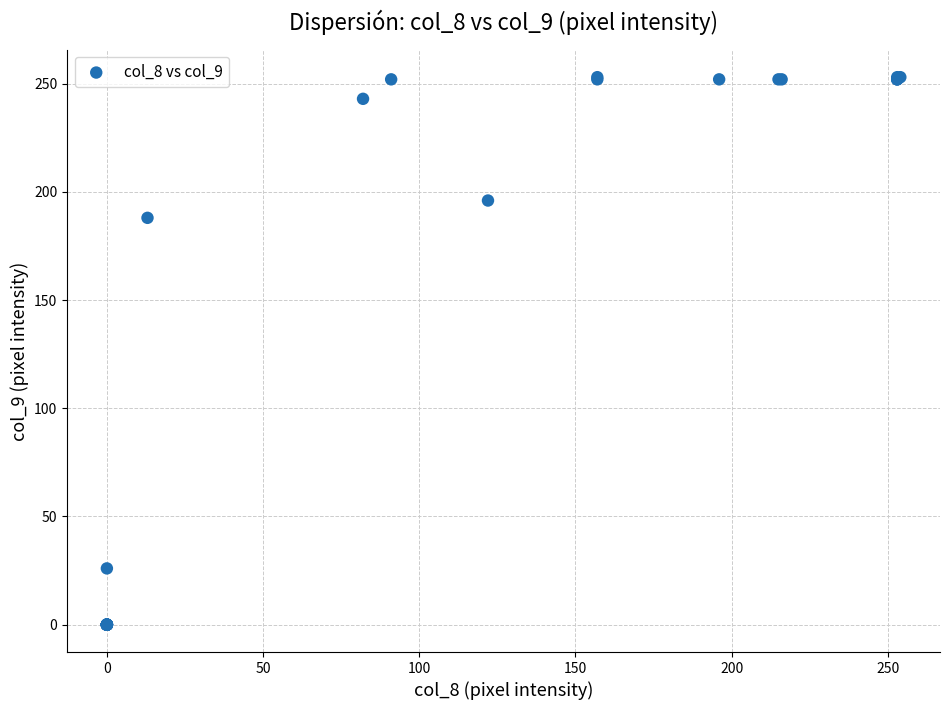

What Y value in the scatter plot is closest to 126?

188